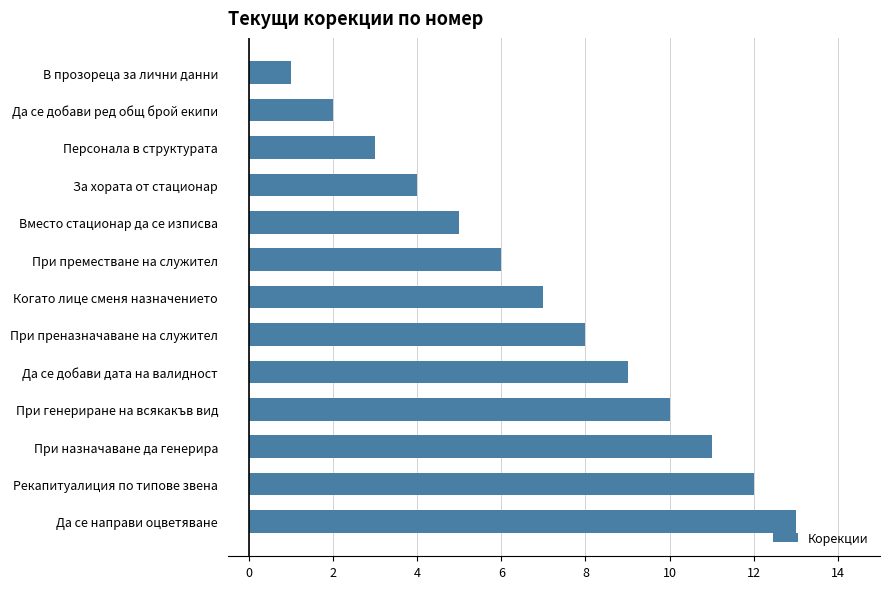

How many bars are there in total?

13